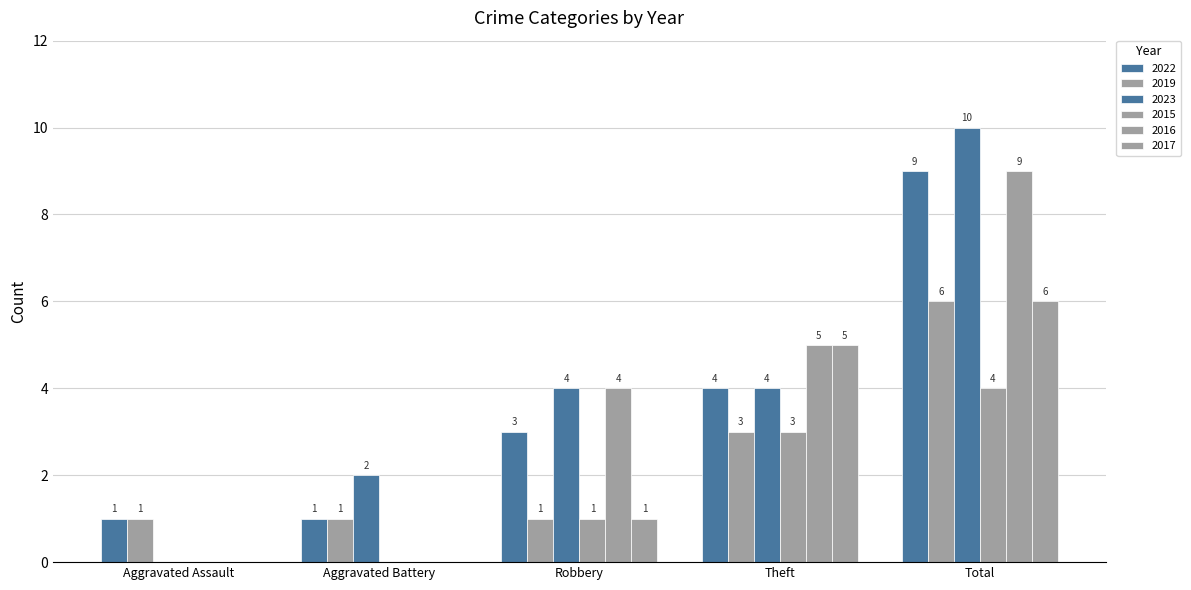

Which series has the largest range (max minus min)?

2023